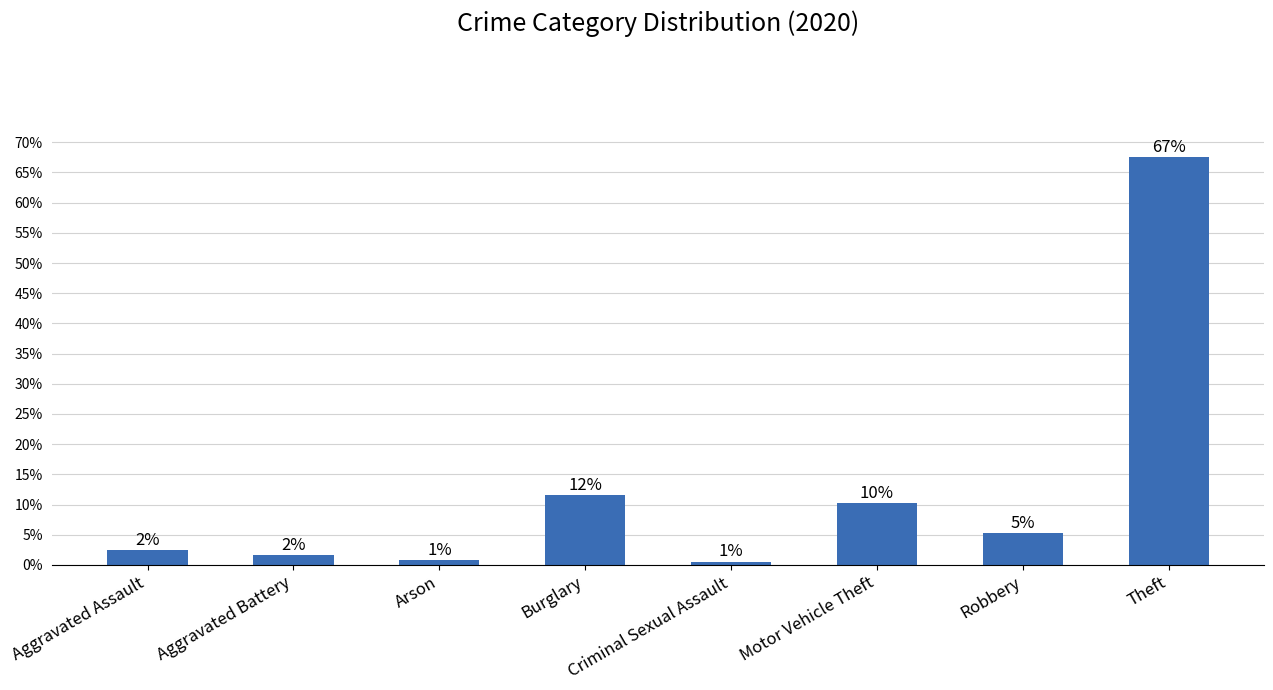

The chart shows a value of 0.0 at Robbery. True or false?

False